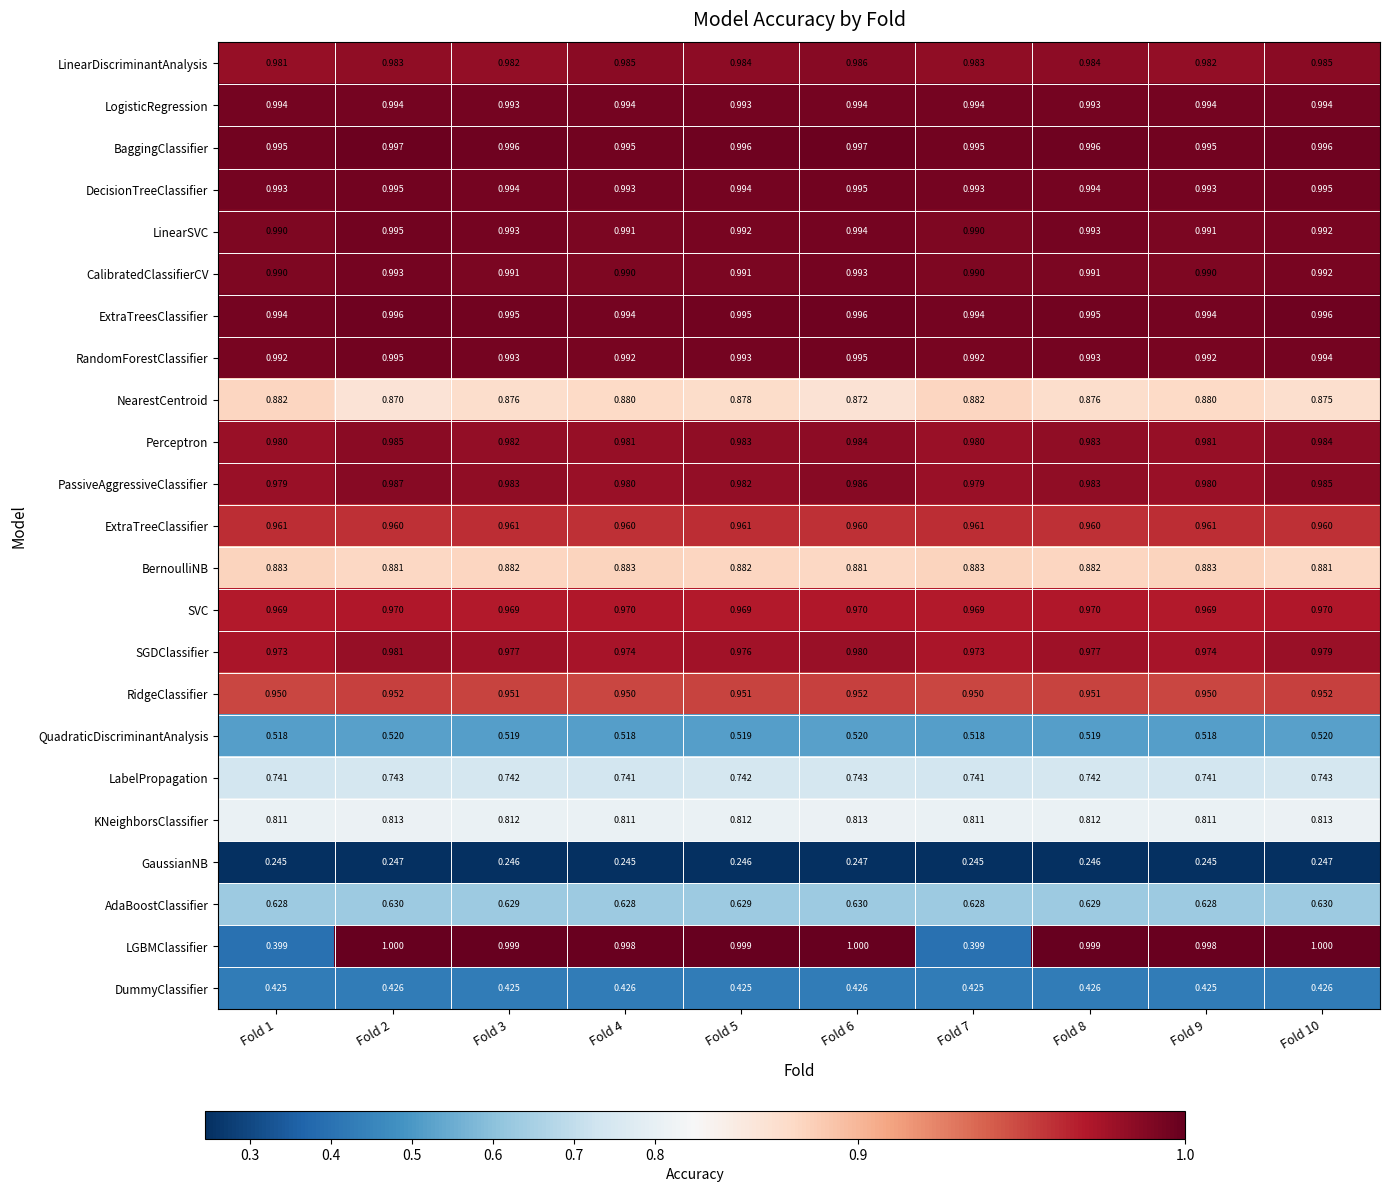

Is the value of Perceptron at Fold 6 greater than the value of AdaBoostClassifier at Fold 7?

Yes